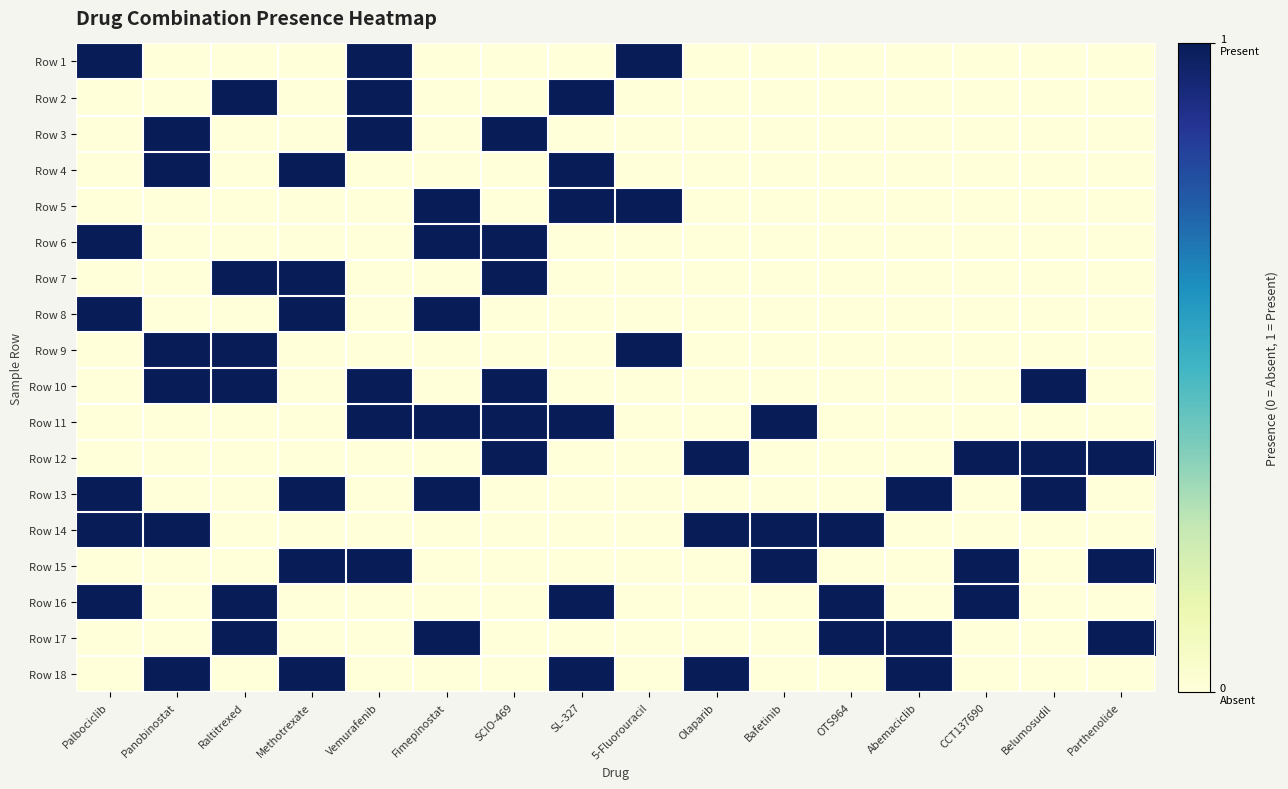

Reading left to right, extract all data points from this chart.

Row 1: Palbociclib=1	Panobinostat=0	Raltitrexed=0	Methotrexate=0	Vemurafenib=1	Fimepinostat=0	SCIO-469=0	SL-327=0	5-Fluorouracil=1	Olaparib=0	Bafetinib=0	OTS964=0	Abemaciclib=0	CCT137690=0	Belumosudil=0	Parthenolide=0
Row 2: Palbociclib=0	Panobinostat=0	Raltitrexed=1	Methotrexate=0	Vemurafenib=1	Fimepinostat=0	SCIO-469=0	SL-327=1	5-Fluorouracil=0	Olaparib=0	Bafetinib=0	OTS964=0	Abemaciclib=0	CCT137690=0	Belumosudil=0	Parthenolide=0
Row 3: Palbociclib=0	Panobinostat=1	Raltitrexed=0	Methotrexate=0	Vemurafenib=1	Fimepinostat=0	SCIO-469=1	SL-327=0	5-Fluorouracil=0	Olaparib=0	Bafetinib=0	OTS964=0	Abemaciclib=0	CCT137690=0	Belumosudil=0	Parthenolide=0
Row 4: Palbociclib=0	Panobinostat=1	Raltitrexed=0	Methotrexate=1	Vemurafenib=0	Fimepinostat=0	SCIO-469=0	SL-327=1	5-Fluorouracil=0	Olaparib=0	Bafetinib=0	OTS964=0	Abemaciclib=0	CCT137690=0	Belumosudil=0	Parthenolide=0
Row 5: Palbociclib=0	Panobinostat=0	Raltitrexed=0	Methotrexate=0	Vemurafenib=0	Fimepinostat=1	SCIO-469=0	SL-327=1	5-Fluorouracil=1	Olaparib=0	Bafetinib=0	OTS964=0	Abemaciclib=0	CCT137690=0	Belumosudil=0	Parthenolide=0
Row 6: Palbociclib=1	Panobinostat=0	Raltitrexed=0	Methotrexate=0	Vemurafenib=0	Fimepinostat=1	SCIO-469=1	SL-327=0	5-Fluorouracil=0	Olaparib=0	Bafetinib=0	OTS964=0	Abemaciclib=0	CCT137690=0	Belumosudil=0	Parthenolide=0
Row 7: Palbociclib=0	Panobinostat=0	Raltitrexed=1	Methotrexate=1	Vemurafenib=0	Fimepinostat=0	SCIO-469=1	SL-327=0	5-Fluorouracil=0	Olaparib=0	Bafetinib=0	OTS964=0	Abemaciclib=0	CCT137690=0	Belumosudil=0	Parthenolide=0
Row 8: Palbociclib=1	Panobinostat=0	Raltitrexed=0	Methotrexate=1	Vemurafenib=0	Fimepinostat=1	SCIO-469=0	SL-327=0	5-Fluorouracil=0	Olaparib=0	Bafetinib=0	OTS964=0	Abemaciclib=0	CCT137690=0	Belumosudil=0	Parthenolide=0
Row 9: Palbociclib=0	Panobinostat=1	Raltitrexed=1	Methotrexate=0	Vemurafenib=0	Fimepinostat=0	SCIO-469=0	SL-327=0	5-Fluorouracil=1	Olaparib=0	Bafetinib=0	OTS964=0	Abemaciclib=0	CCT137690=0	Belumosudil=0	Parthenolide=0
Row 10: Palbociclib=0	Panobinostat=1	Raltitrexed=1	Methotrexate=0	Vemurafenib=1	Fimepinostat=0	SCIO-469=1	SL-327=0	5-Fluorouracil=0	Olaparib=0	Bafetinib=0	OTS964=0	Abemaciclib=0	CCT137690=0	Belumosudil=1	Parthenolide=0
Row 11: Palbociclib=0	Panobinostat=0	Raltitrexed=0	Methotrexate=0	Vemurafenib=1	Fimepinostat=1	SCIO-469=1	SL-327=1	5-Fluorouracil=0	Olaparib=0	Bafetinib=1	OTS964=0	Abemaciclib=0	CCT137690=0	Belumosudil=0	Parthenolide=0
Row 12: Palbociclib=0	Panobinostat=0	Raltitrexed=0	Methotrexate=0	Vemurafenib=0	Fimepinostat=0	SCIO-469=1	SL-327=0	5-Fluorouracil=0	Olaparib=1	Bafetinib=0	OTS964=0	Abemaciclib=0	CCT137690=1	Belumosudil=1	Parthenolide=1
Row 13: Palbociclib=1	Panobinostat=0	Raltitrexed=0	Methotrexate=1	Vemurafenib=0	Fimepinostat=1	SCIO-469=0	SL-327=0	5-Fluorouracil=0	Olaparib=0	Bafetinib=0	OTS964=0	Abemaciclib=1	CCT137690=0	Belumosudil=1	Parthenolide=0
Row 14: Palbociclib=1	Panobinostat=1	Raltitrexed=0	Methotrexate=0	Vemurafenib=0	Fimepinostat=0	SCIO-469=0	SL-327=0	5-Fluorouracil=0	Olaparib=1	Bafetinib=1	OTS964=1	Abemaciclib=0	CCT137690=0	Belumosudil=0	Parthenolide=0
Row 15: Palbociclib=0	Panobinostat=0	Raltitrexed=0	Methotrexate=1	Vemurafenib=1	Fimepinostat=0	SCIO-469=0	SL-327=0	5-Fluorouracil=0	Olaparib=0	Bafetinib=1	OTS964=0	Abemaciclib=0	CCT137690=1	Belumosudil=0	Parthenolide=1
Row 16: Palbociclib=1	Panobinostat=0	Raltitrexed=1	Methotrexate=0	Vemurafenib=0	Fimepinostat=0	SCIO-469=0	SL-327=1	5-Fluorouracil=0	Olaparib=0	Bafetinib=0	OTS964=1	Abemaciclib=0	CCT137690=1	Belumosudil=0	Parthenolide=0
Row 17: Palbociclib=0	Panobinostat=0	Raltitrexed=1	Methotrexate=0	Vemurafenib=0	Fimepinostat=1	SCIO-469=0	SL-327=0	5-Fluorouracil=0	Olaparib=0	Bafetinib=0	OTS964=1	Abemaciclib=1	CCT137690=0	Belumosudil=0	Parthenolide=1
Row 18: Palbociclib=0	Panobinostat=1	Raltitrexed=0	Methotrexate=1	Vemurafenib=0	Fimepinostat=0	SCIO-469=0	SL-327=1	5-Fluorouracil=0	Olaparib=1	Bafetinib=0	OTS964=0	Abemaciclib=1	CCT137690=0	Belumosudil=0	Parthenolide=0